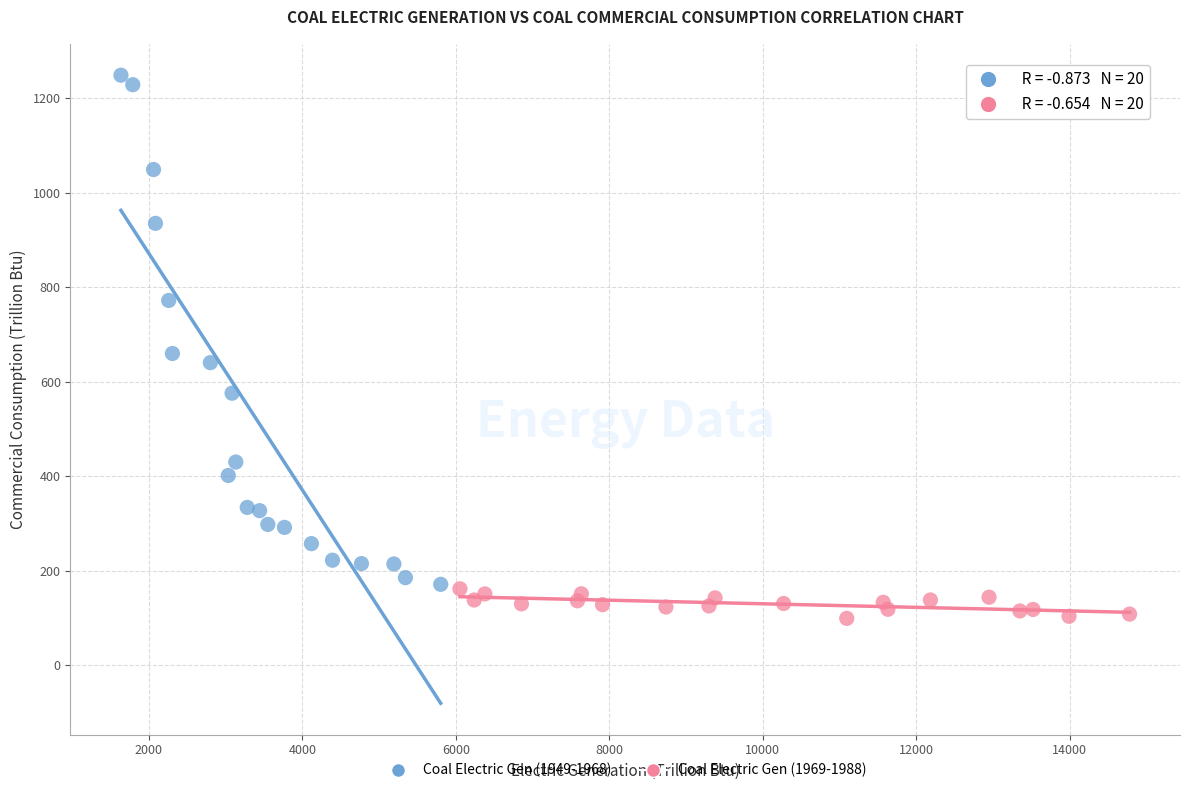

Which series has the widest spread of Y values?

Coal Electric Gen (1949-1968)